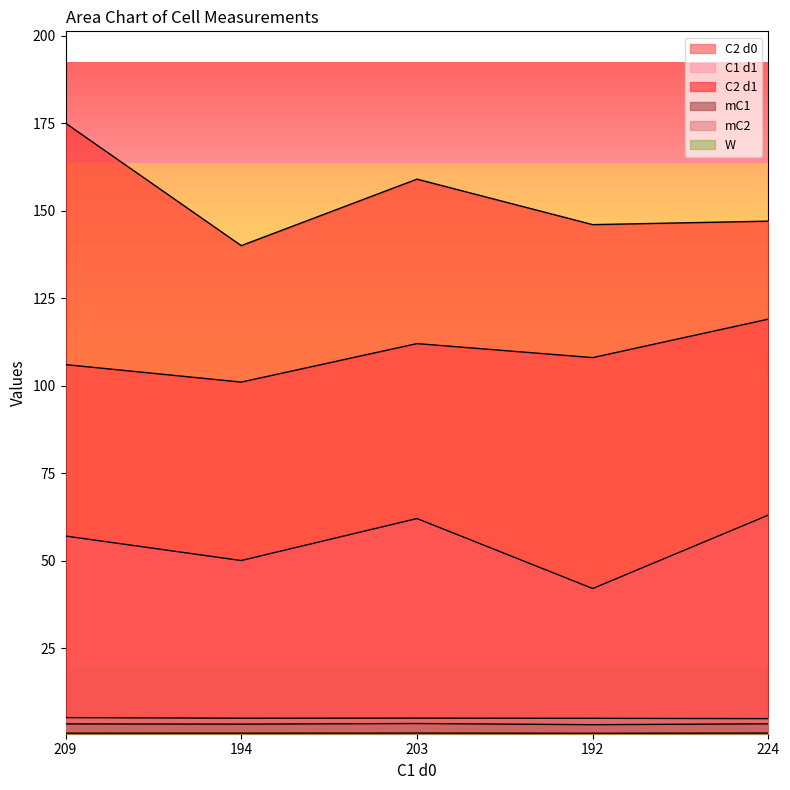

How many data points does each series have?

5